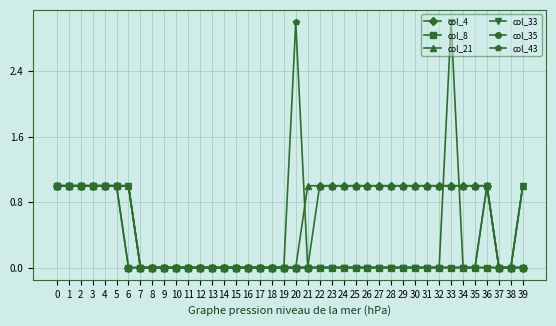

What is the maximum value shown in the chart?

3